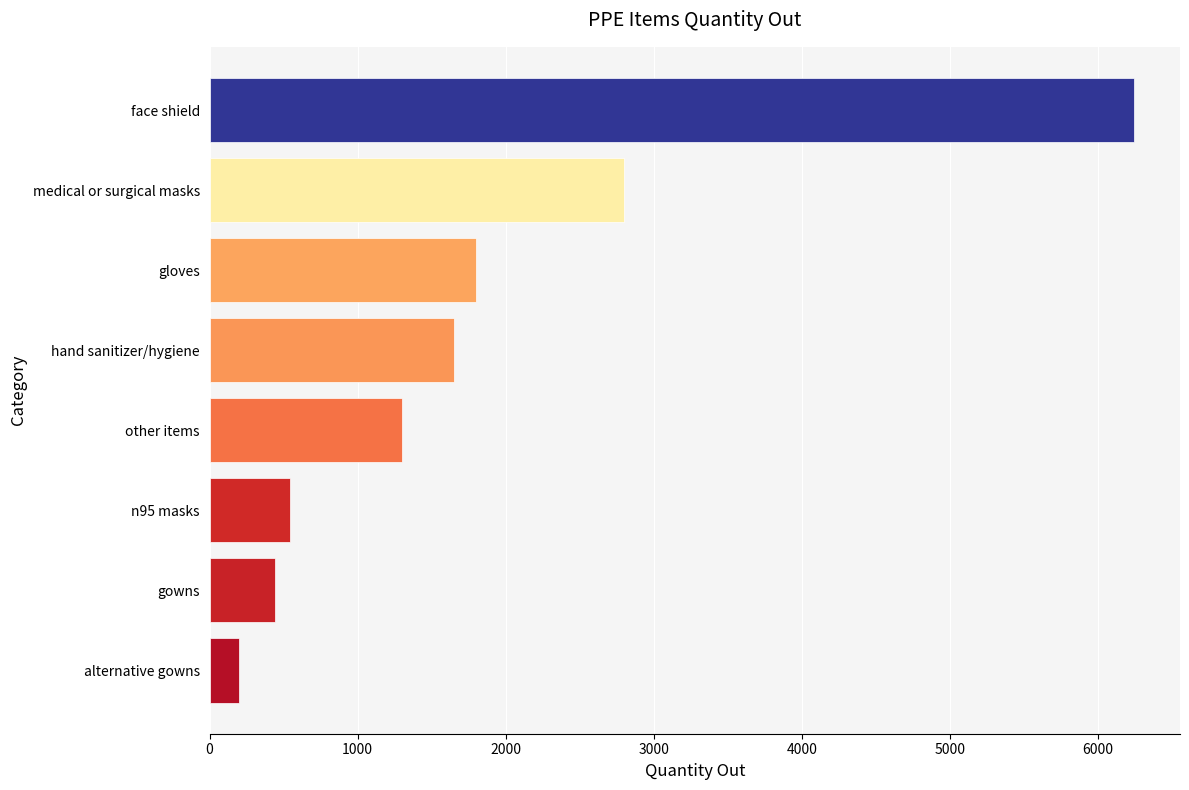

Are the bars grouped side by side (vs. stacked)?

No